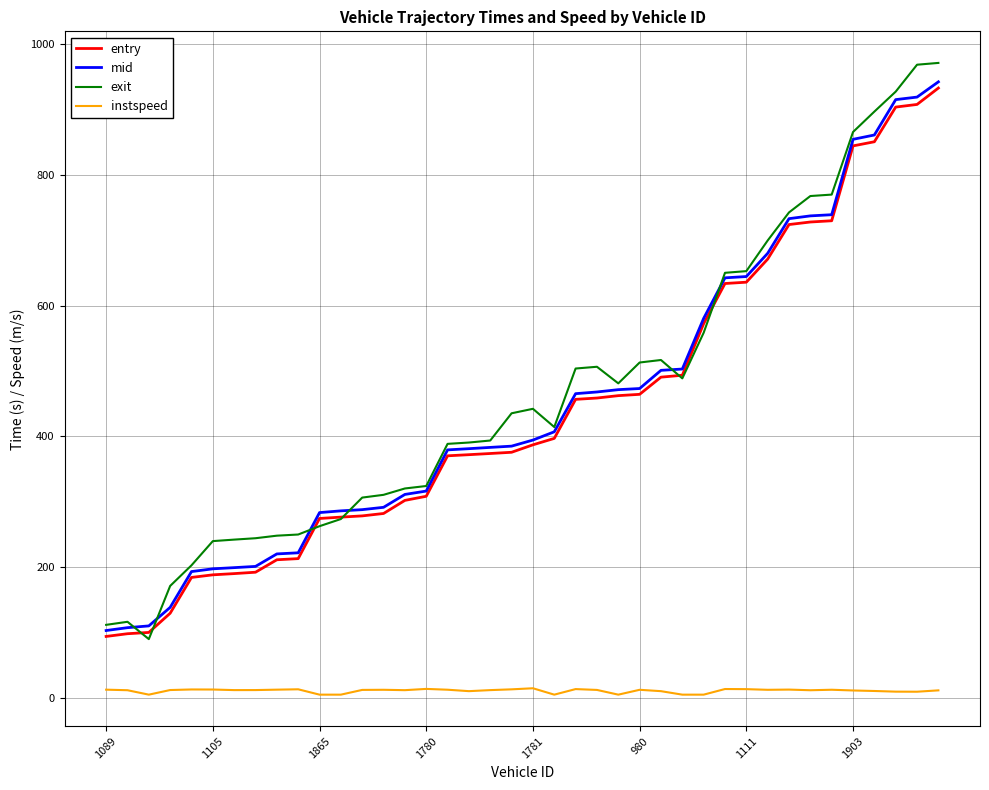

Does the chart display data point markers on the line(s)?

No